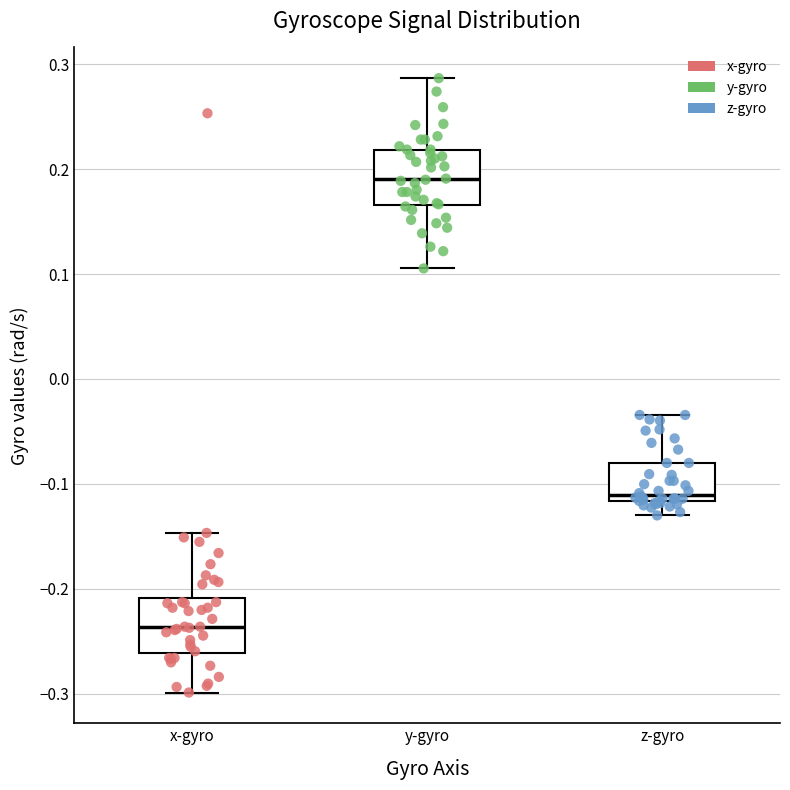

Reading left to right, transcribe this box plot: for each box, give where its median line is, the range the box spans, and where its two whiskers end, as read against the y-axis. The values are not printed on the chart, so give them approximately, as read against the axis.

x-gyro: median -0.24, box -0.26 to -0.21, whiskers -0.30 to -0.15
y-gyro: median 0.19, box 0.17 to 0.22, whiskers 0.11 to 0.29
z-gyro: median -0.11, box -0.12 to -0.08, whiskers -0.13 to -0.03